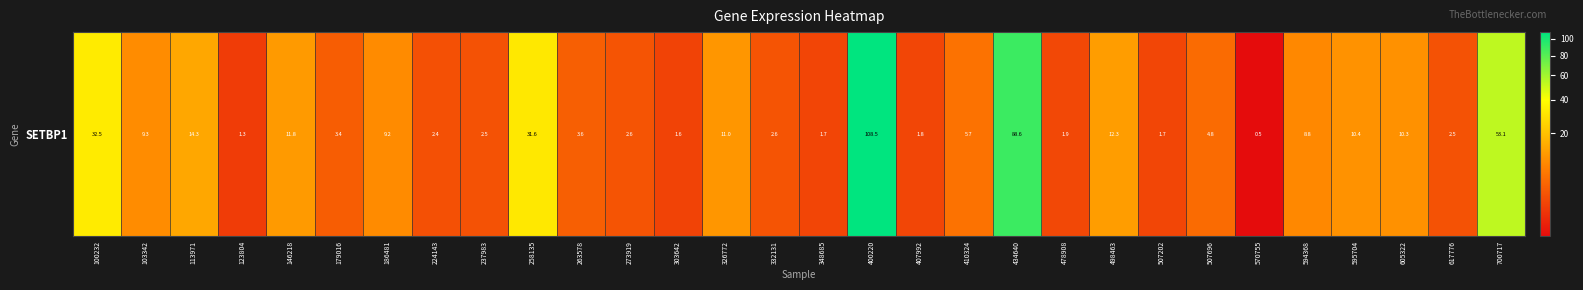

What is the average value?

15.1